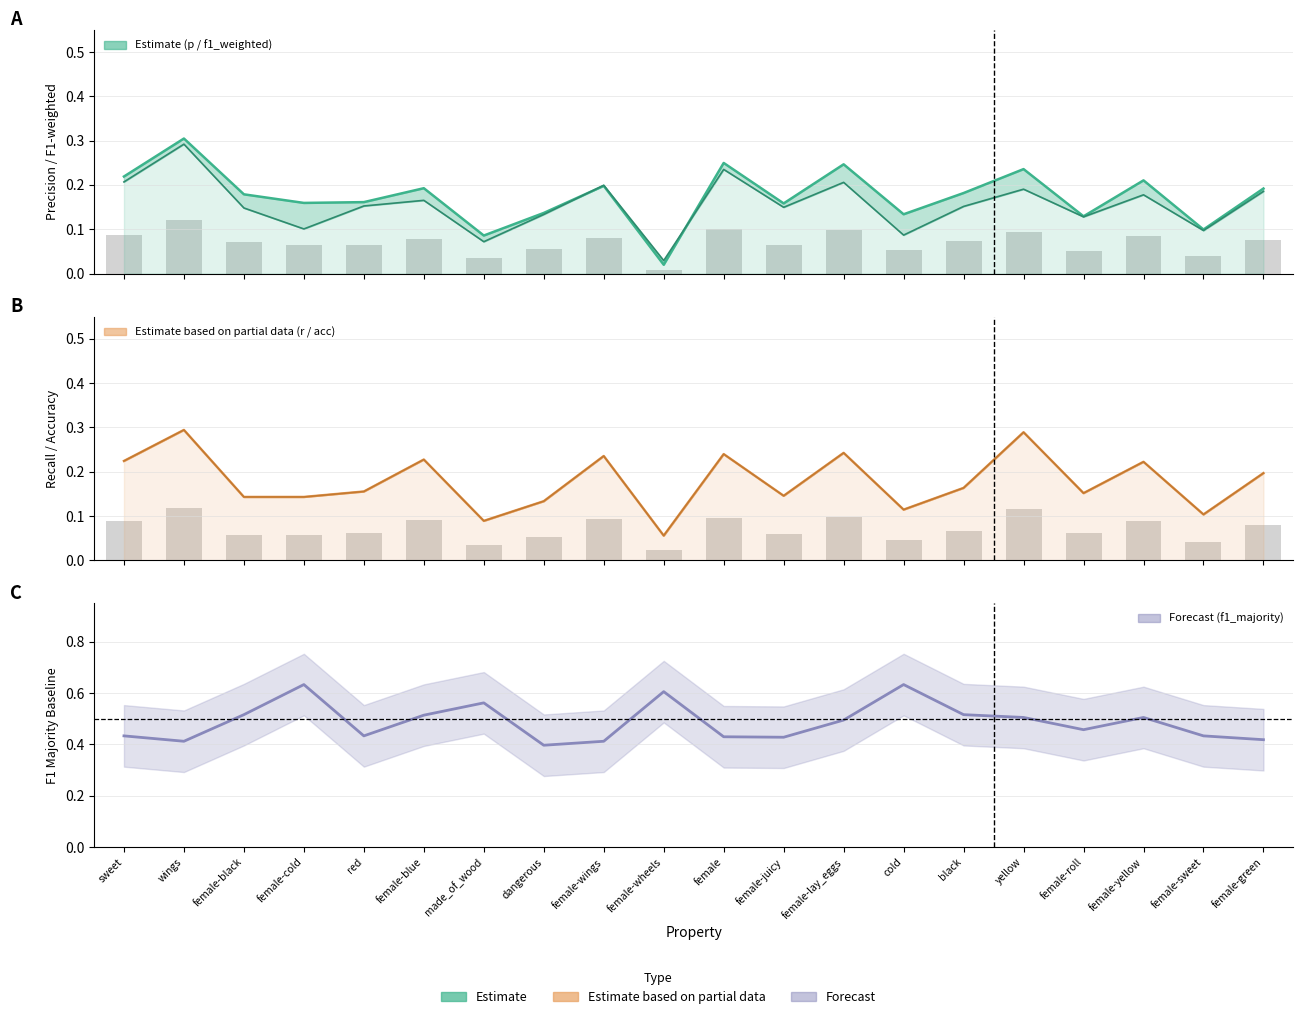

Which series has the largest range (max minus min)?

p (upper)